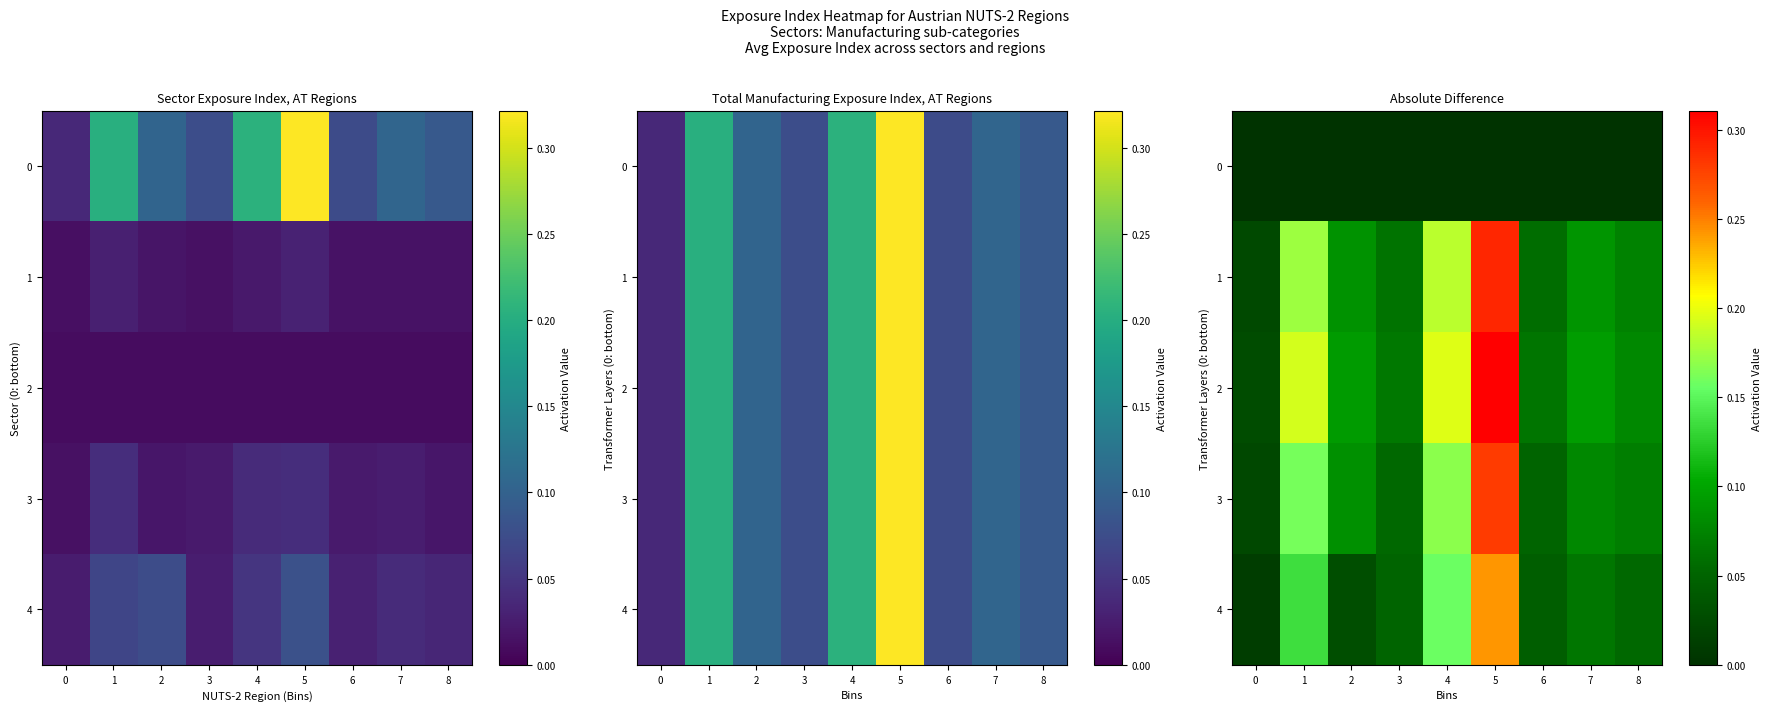

What is the average value of the 1 series?

0.1